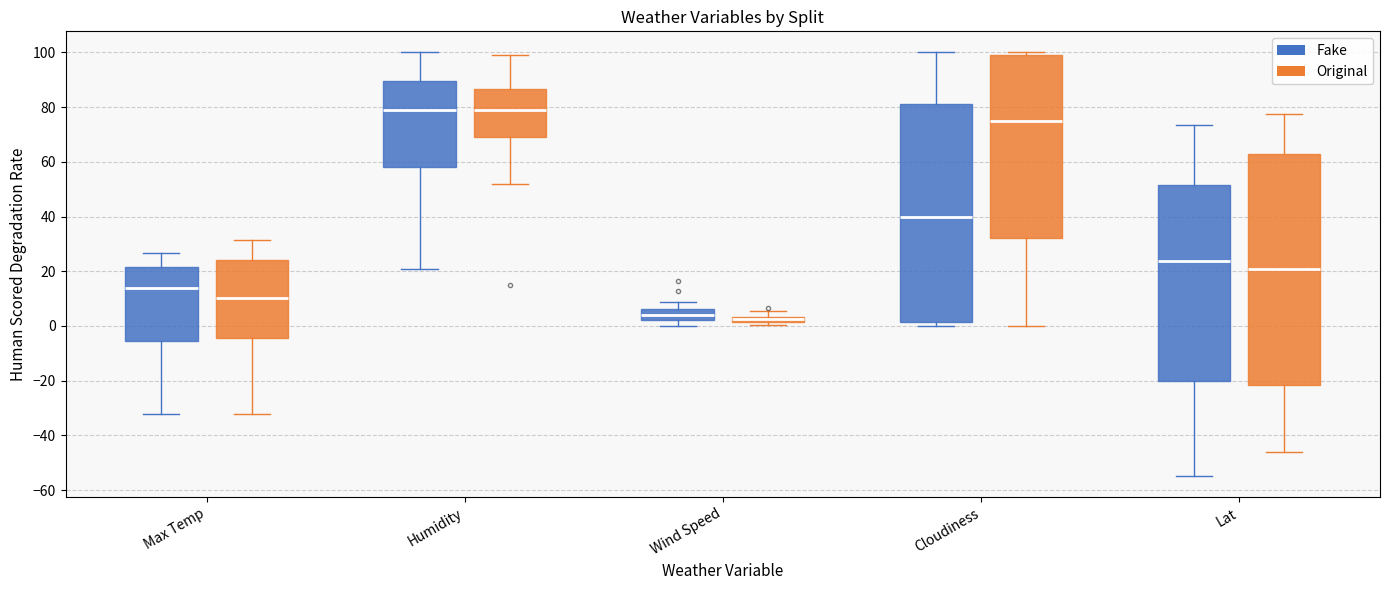

Which box is the tallest, from its lower edge to its upper edge?

Lat (Original)